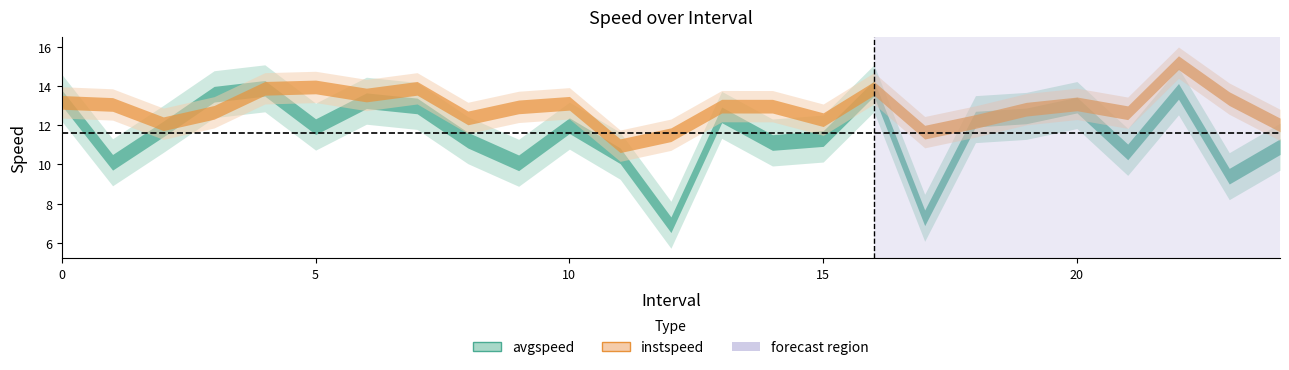

Reading right to left, extract all data points from this chart.

avgspeed: 24.0=10.9	23.0=9.4	22.0=13.7	21.0=10.6	20.0=13.0	19.0=12.5	18.0=12.3	17.0=7.3	16.0=13.9	15.0=11.3	14.0=11.1	13.0=12.5	12.0=6.9	11.0=10.4	10.0=12.0	9.0=10.1	8.0=11.2	7.0=13.0	6.0=13.3	5.0=11.9	4.0=13.9	3.0=13.6	2.0=11.8	1.0=10.1	0.0=13.4
instspeed: 24.0=12.0	23.0=13.4	22.0=15.2	21.0=12.6	20.0=13.1	19.0=12.8	18.0=12.2	17.0=11.7	16.0=13.9	15.0=12.3	14.0=13.0	13.0=13.0	12.0=11.5	11.0=11.0	10.0=13.1	9.0=12.9	8.0=12.4	7.0=13.9	6.0=13.5	5.0=14.0	4.0=13.9	3.0=12.7	2.0=12.1	1.0=13.1	0.0=13.2